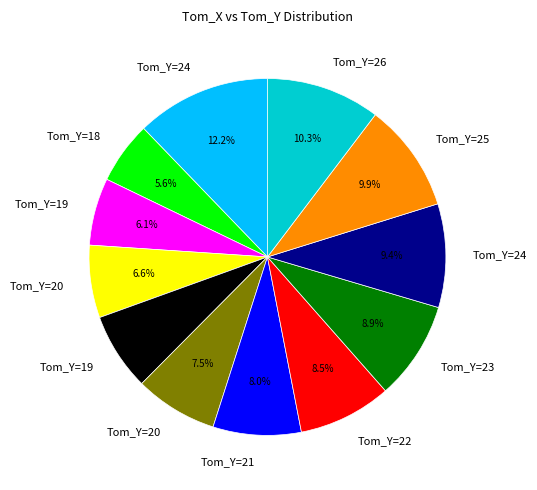

Is there any slice that represents more than half of the pie?

No